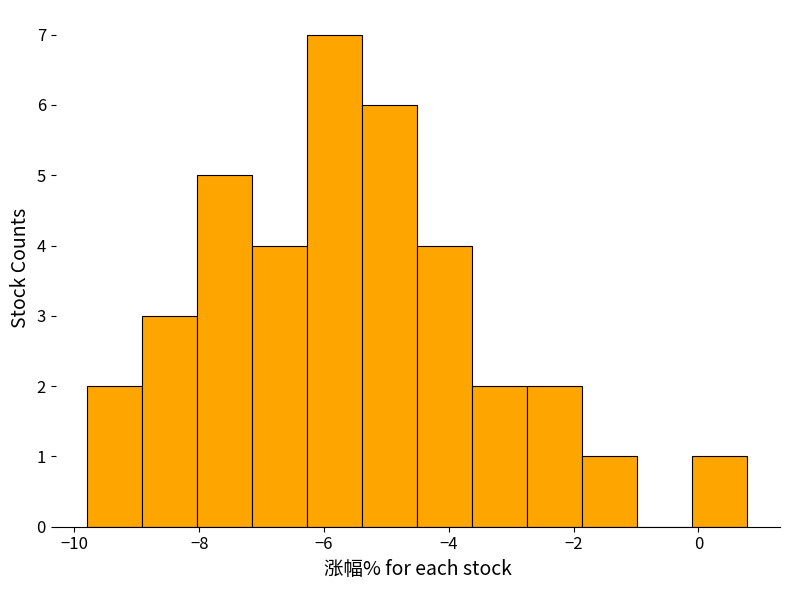

Reading left to right, transcribe this chart: for each bar, give the range it covers on the x-axis and its height. Neither the bar edges nor the heights are printed on the chart, so give them approximately, as read against the axes.

-9.8 to -9.0: 2
-9.0 to -8.0: 3
-8.0 to -7.2: 5
-7.2 to -6.2: 4
-6.2 to -5.4: 7
-5.4 to -4.6: 6
-4.6 to -3.6: 4
-3.6 to -2.8: 2
-2.8 to -1.8: 2
-1.8 to -1.0: 1
-1.0 to -0.2: 0
-0.2 to 0.8: 1